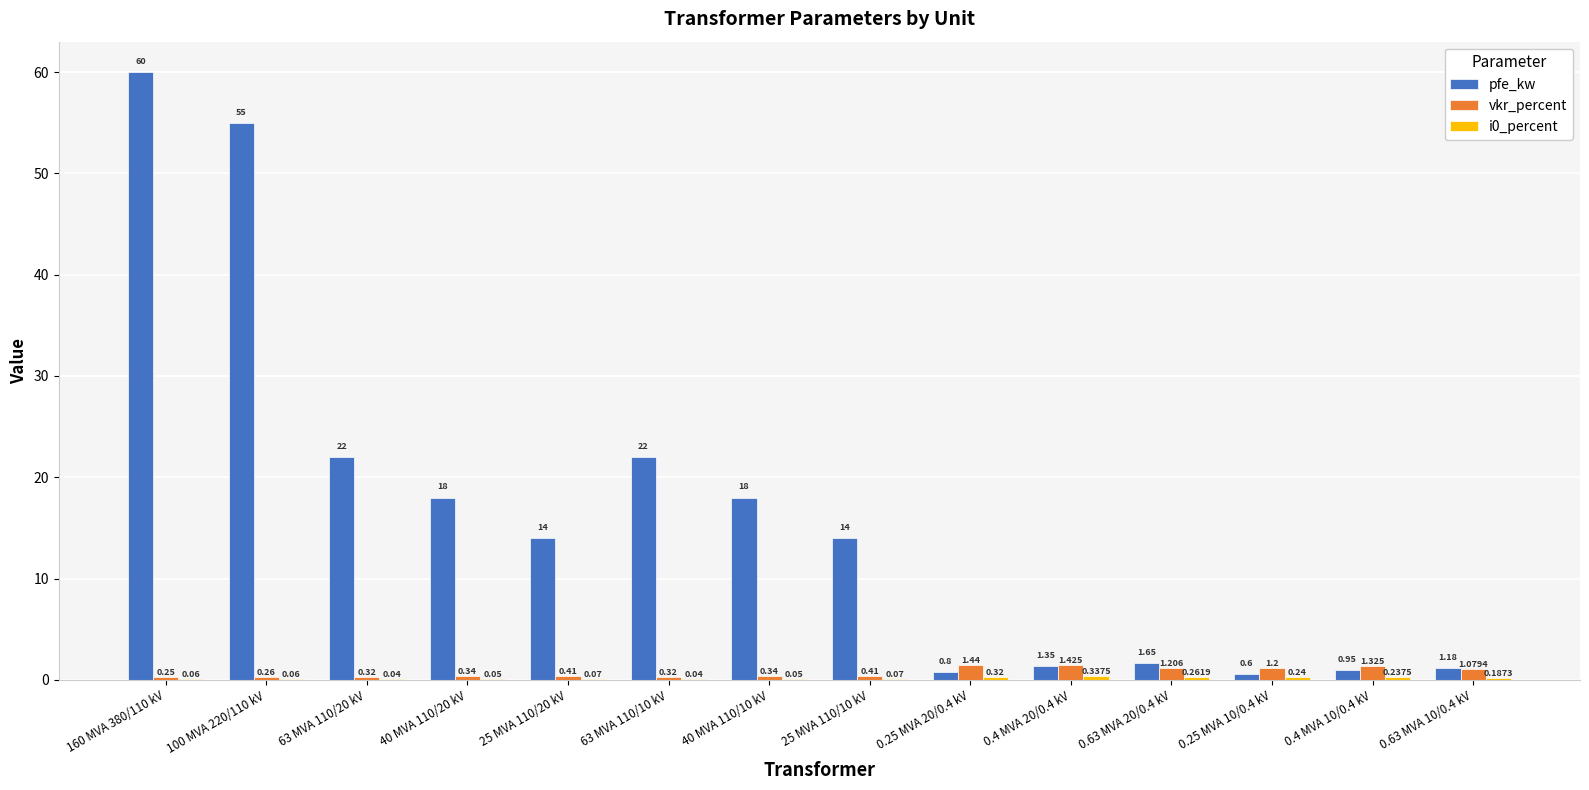

Between 100 MVA 220/110 kV and 0.63 MVA 20/0.4 kV, which series saw the biggest shift?

pfe_kw